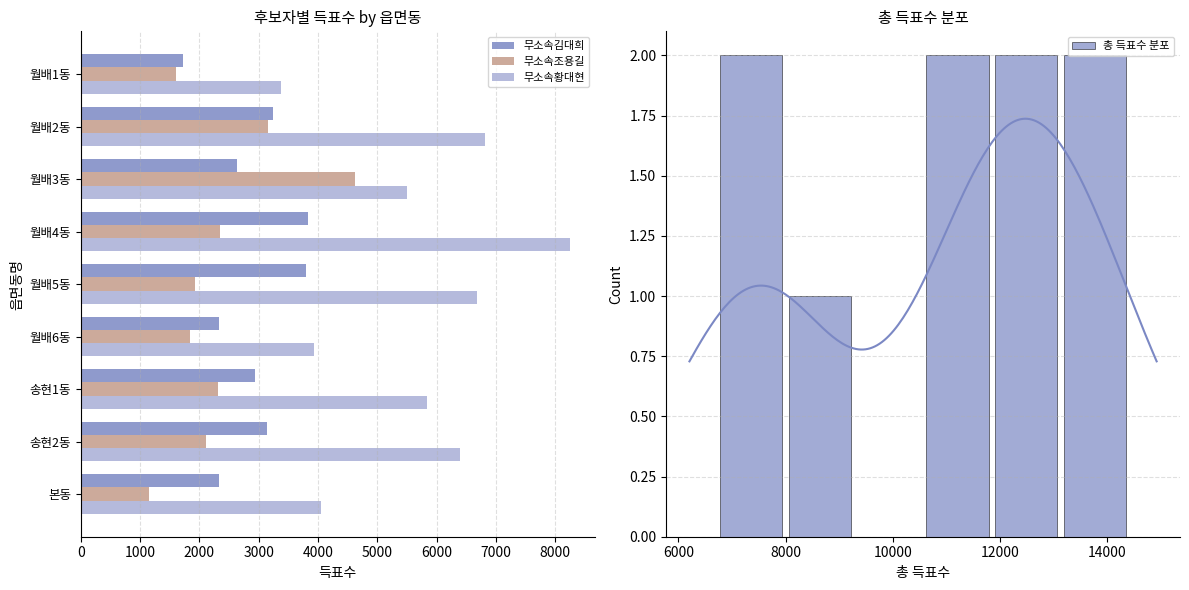

How many bars are there in total?

27